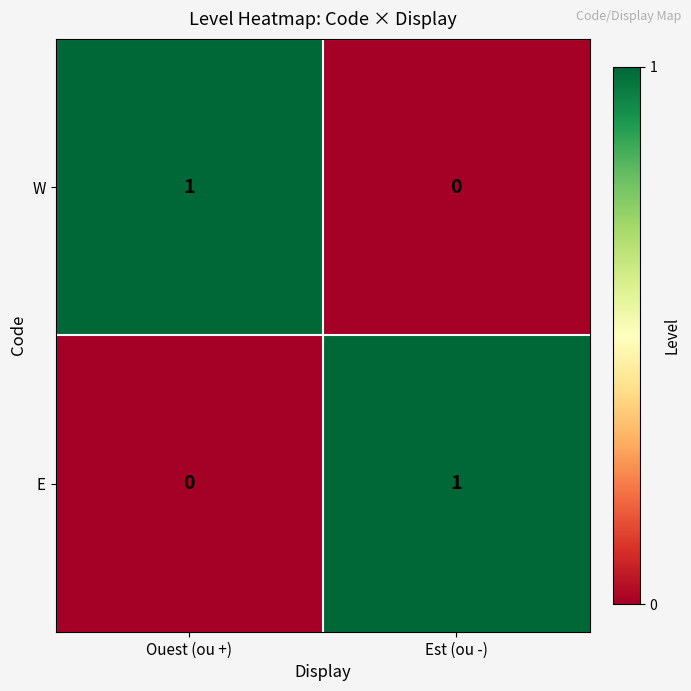

Rank the series at Ouest (ou +) from highest to lowest value.

W, E